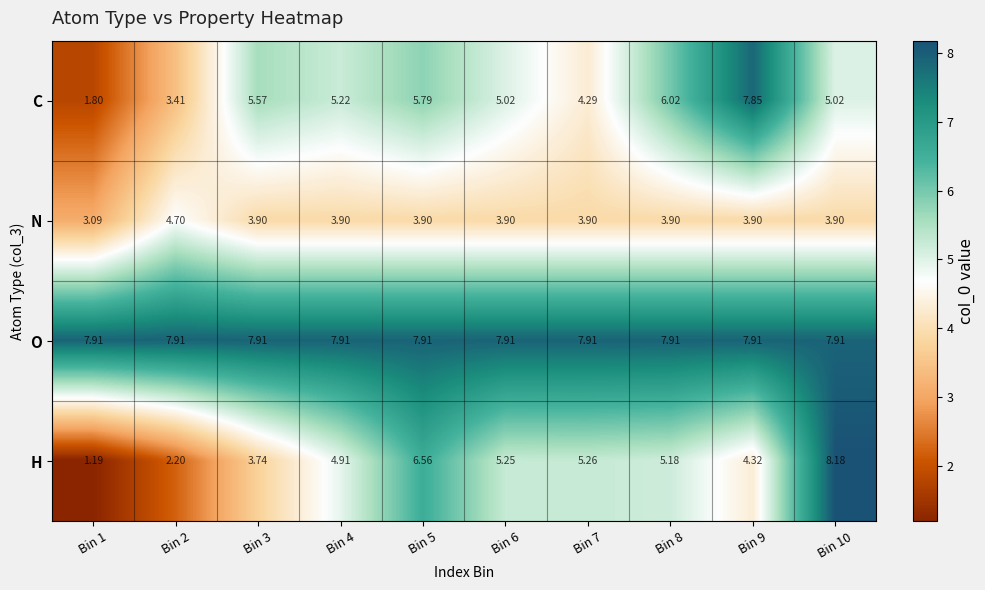

Rank the series at Bin 6 from highest to lowest value.

O, H, C, N